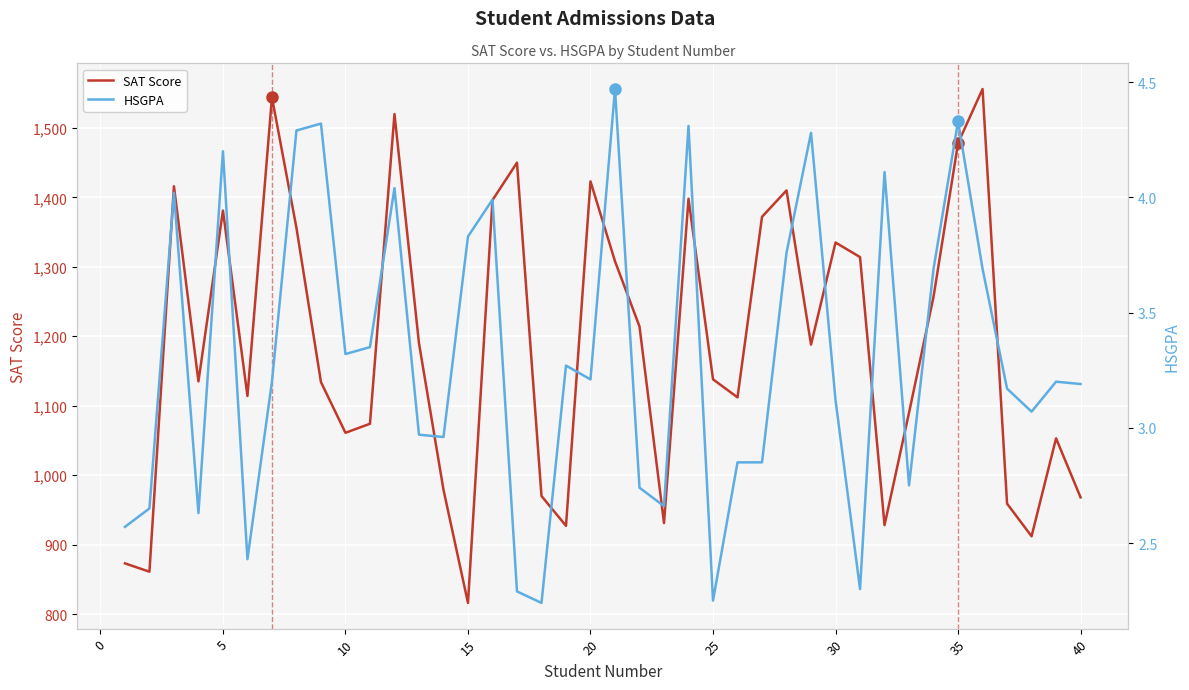

True or false: HSGPA and SAT Score cross at least once.

False